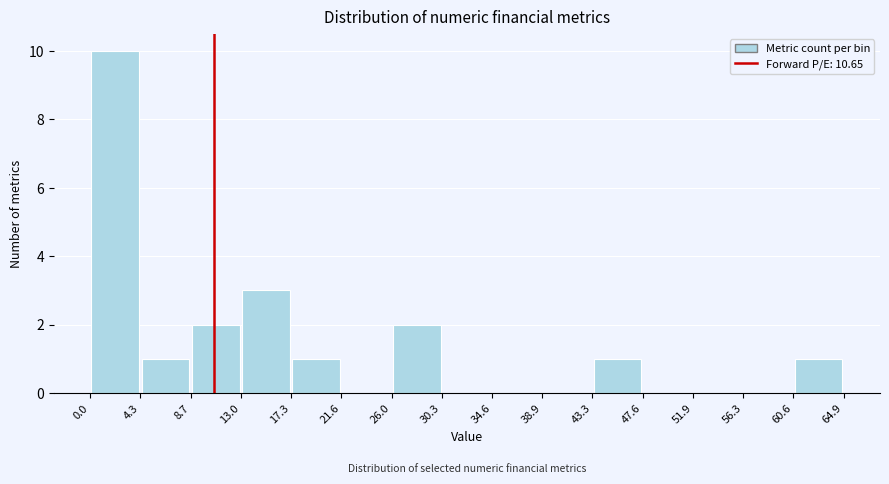

Reading left to right, list every bar in this chart as the range it spans on the x-axis followed by its height. The values are not printed on the chart, so give them approximately, as read against the axis.

0.0 to 4.3: 10
4.3 to 8.7: 1
8.7 to 13.0: 2
13.0 to 17.3: 3
17.3 to 21.6: 1
21.6 to 26.0: 0
26.0 to 30.3: 2
30.3 to 34.6: 0
34.6 to 38.9: 0
38.9 to 43.3: 0
43.3 to 47.6: 1
47.6 to 51.9: 0
51.9 to 56.3: 0
56.3 to 60.6: 0
60.6 to 64.9: 1